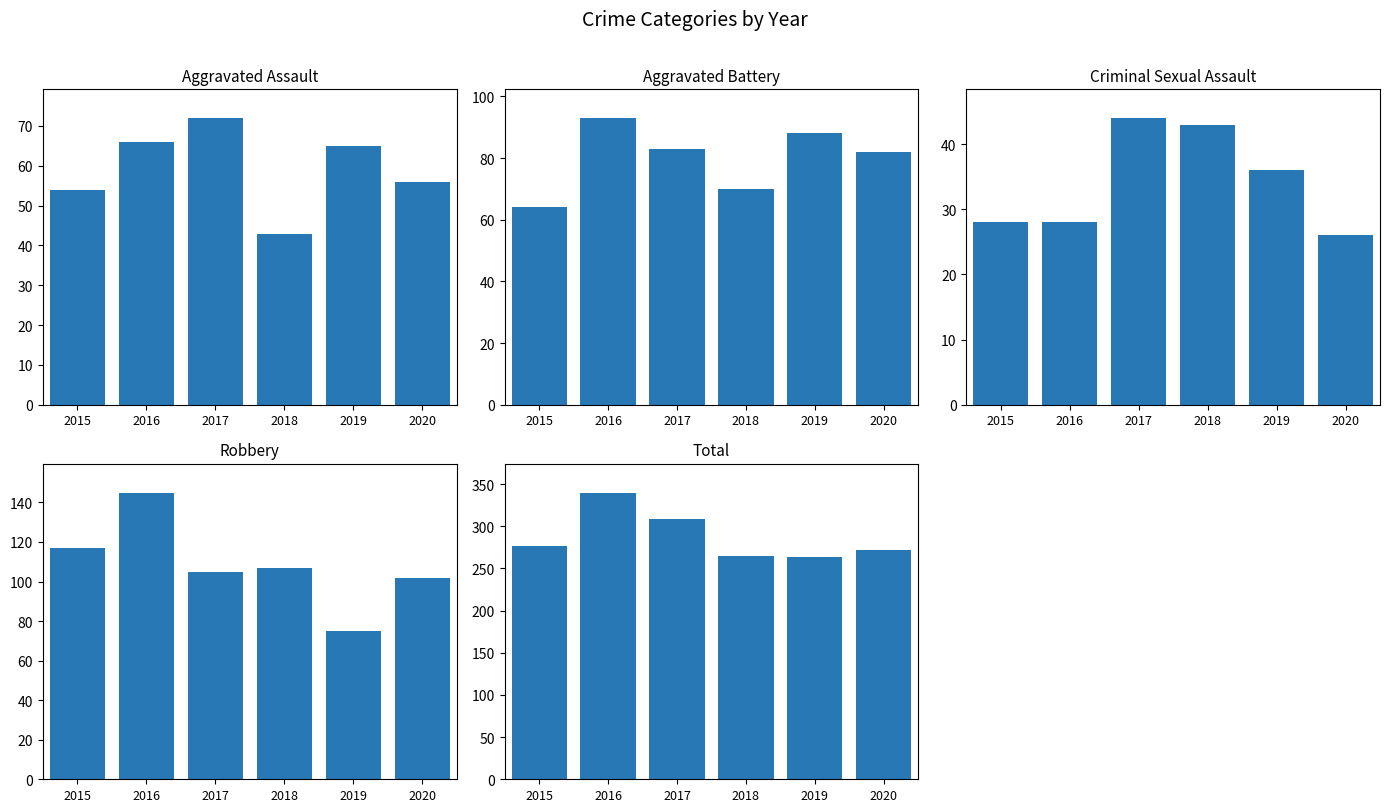

Reading left to right, extract all data points from this chart.

Aggravated Assault: 54	66	72	43	65	56
Aggravated Battery: 64	93	83	70	88	82
Criminal Sexual Assault: 28	28	44	43	36	26
Robbery: 117	145	105	107	75	102
Total: 276	340	309	265	264	272